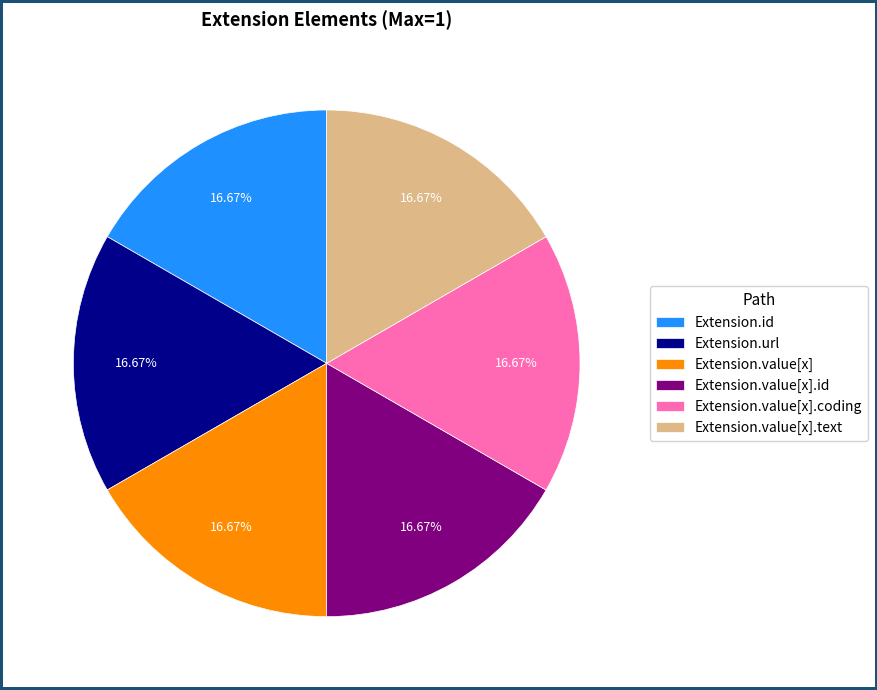

Approximately how many times larger is the value at Extension.id compared to Extension.value[x].coding?

1.0